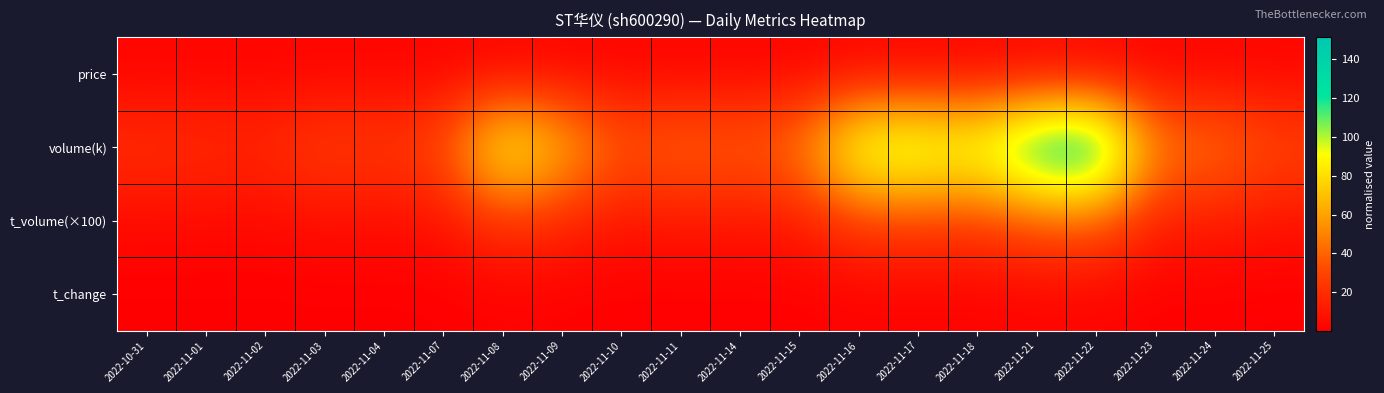

What is the smallest value displayed?

0.2